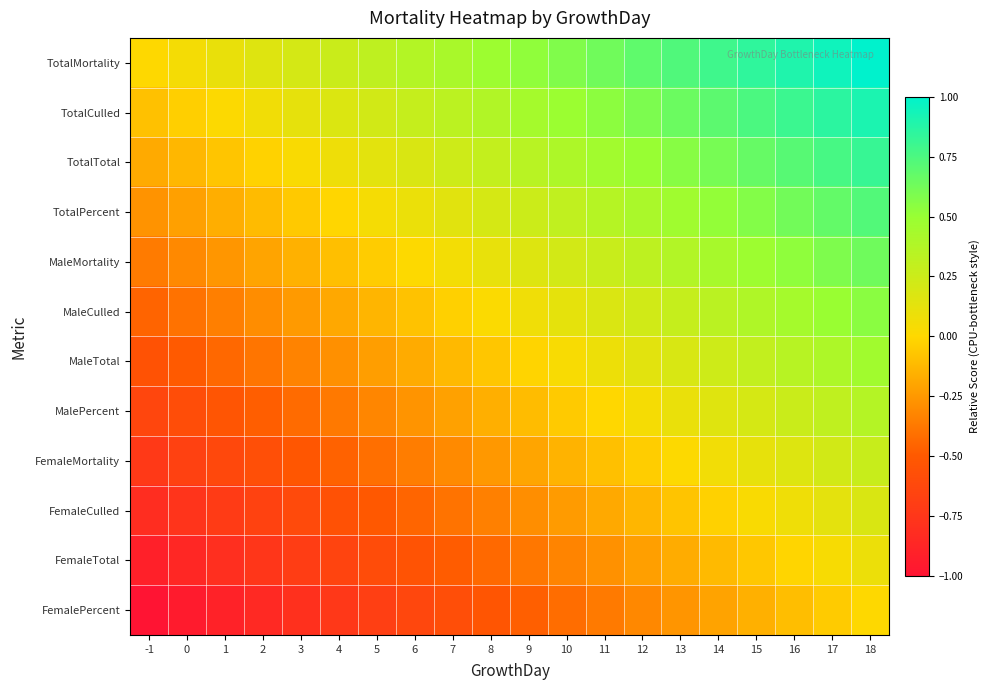

What is the total value across all series at 11?

1.6